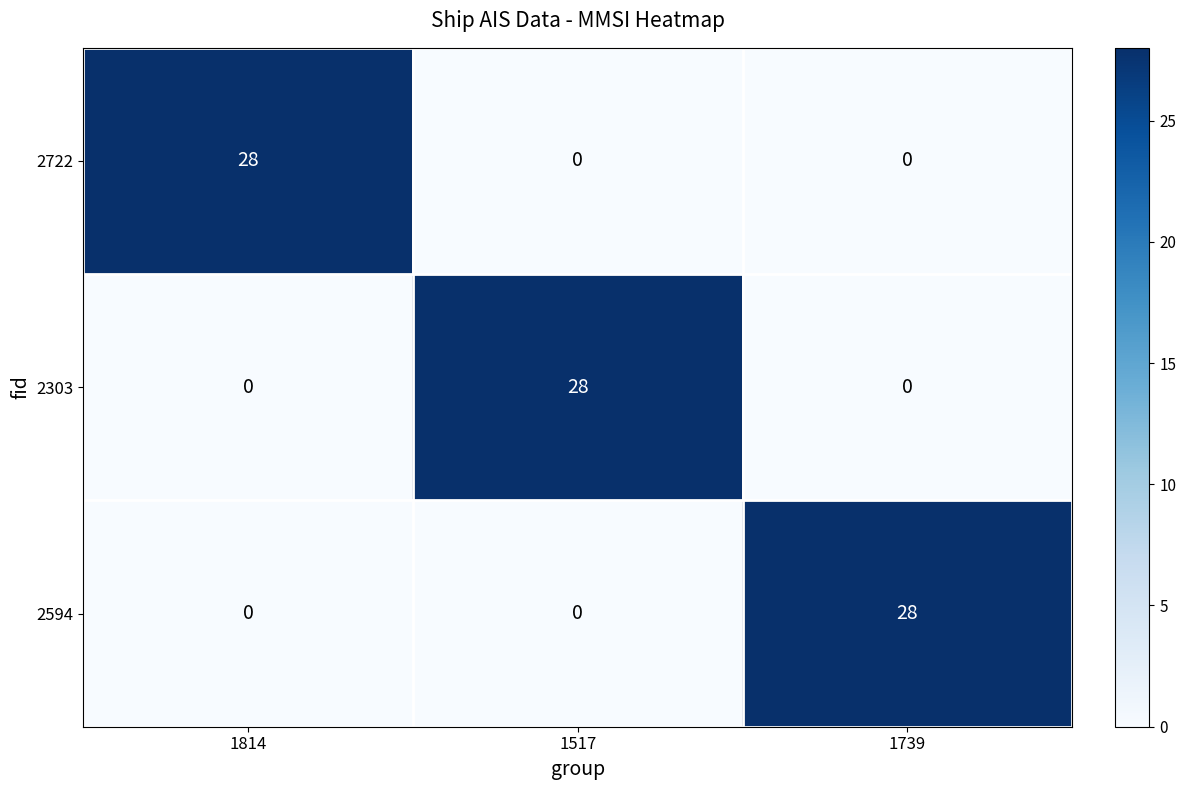

What is the total value across all series at 1517?

28